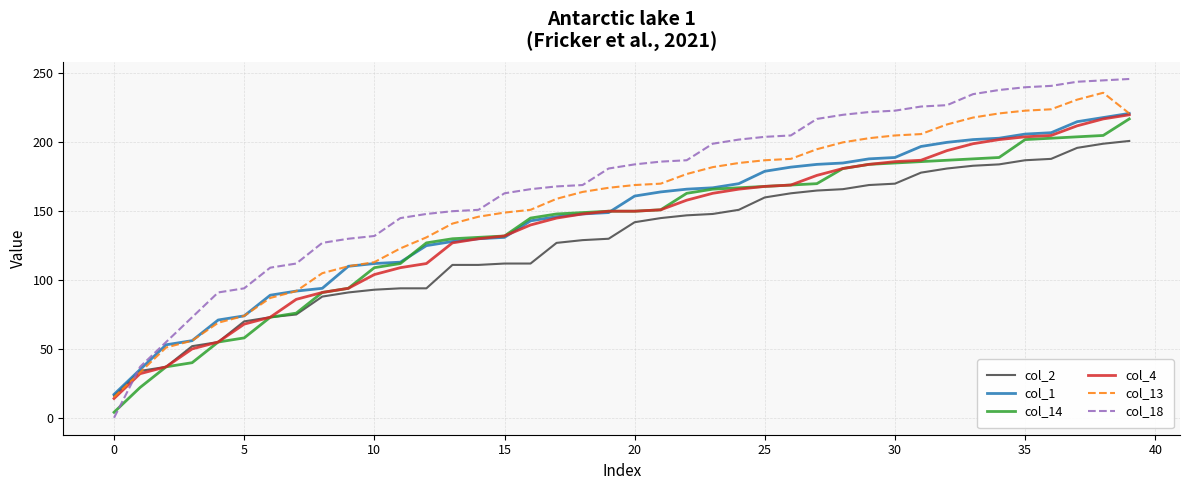

Which series has the widest spread of values?

col_18